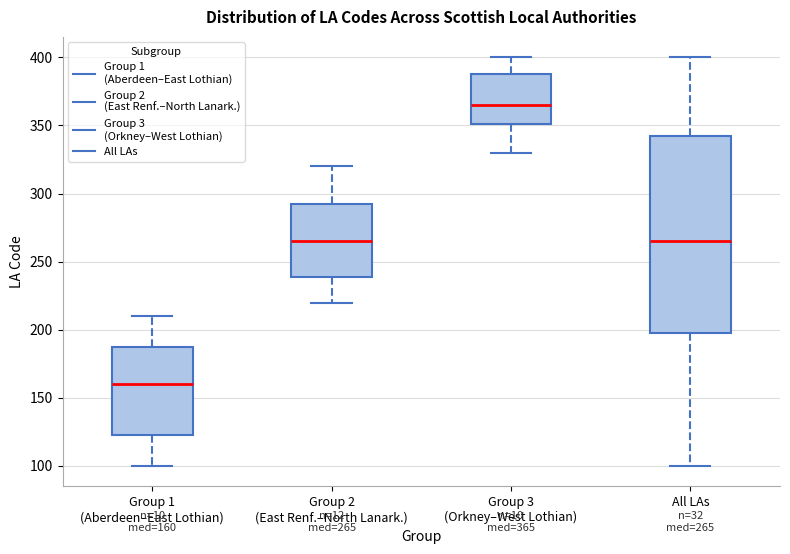

Comparing the boxes themselves (not the whiskers), which one is the tallest?

All LAs